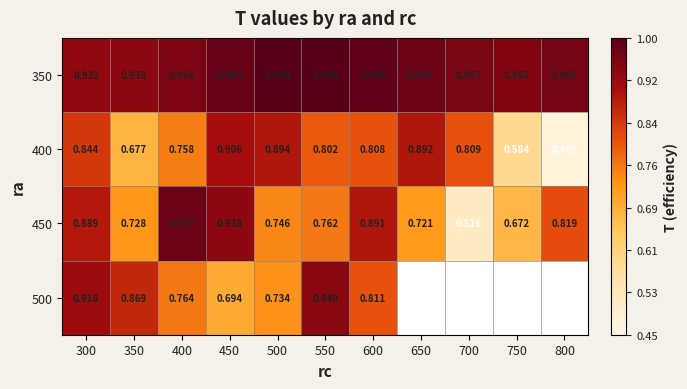

Rank the categories by 450 value from lowest to highest.

700, 750, 650, 350, 500, 550, 800, 300, 600, 450, 400